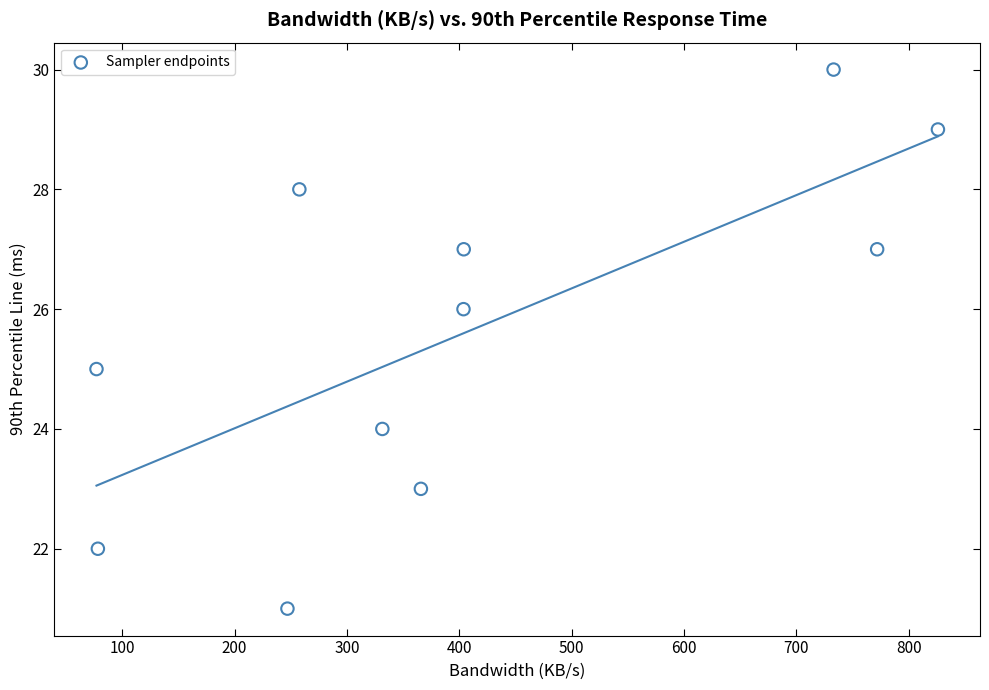

What is the range of Y values (max minus min)?

9